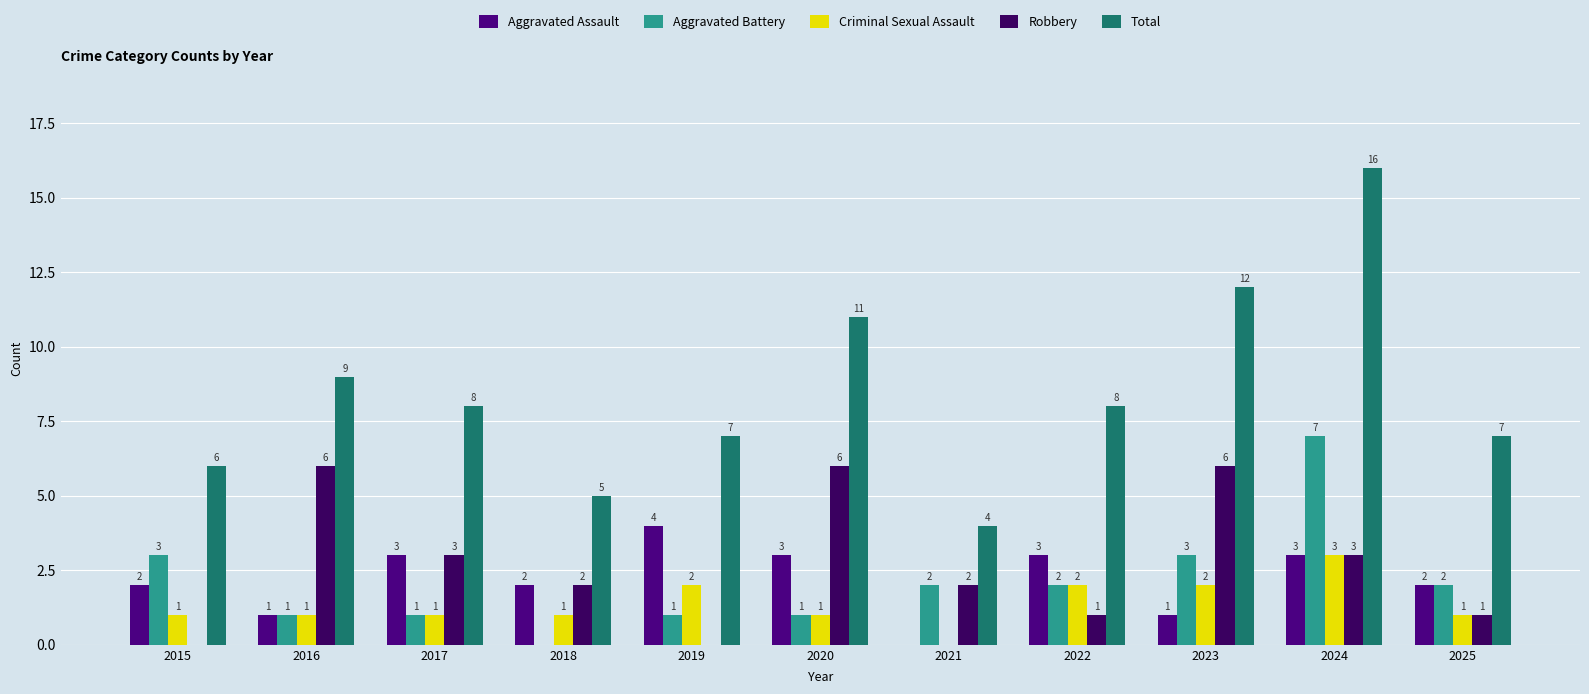

Which series has the largest range (max minus min)?

Total